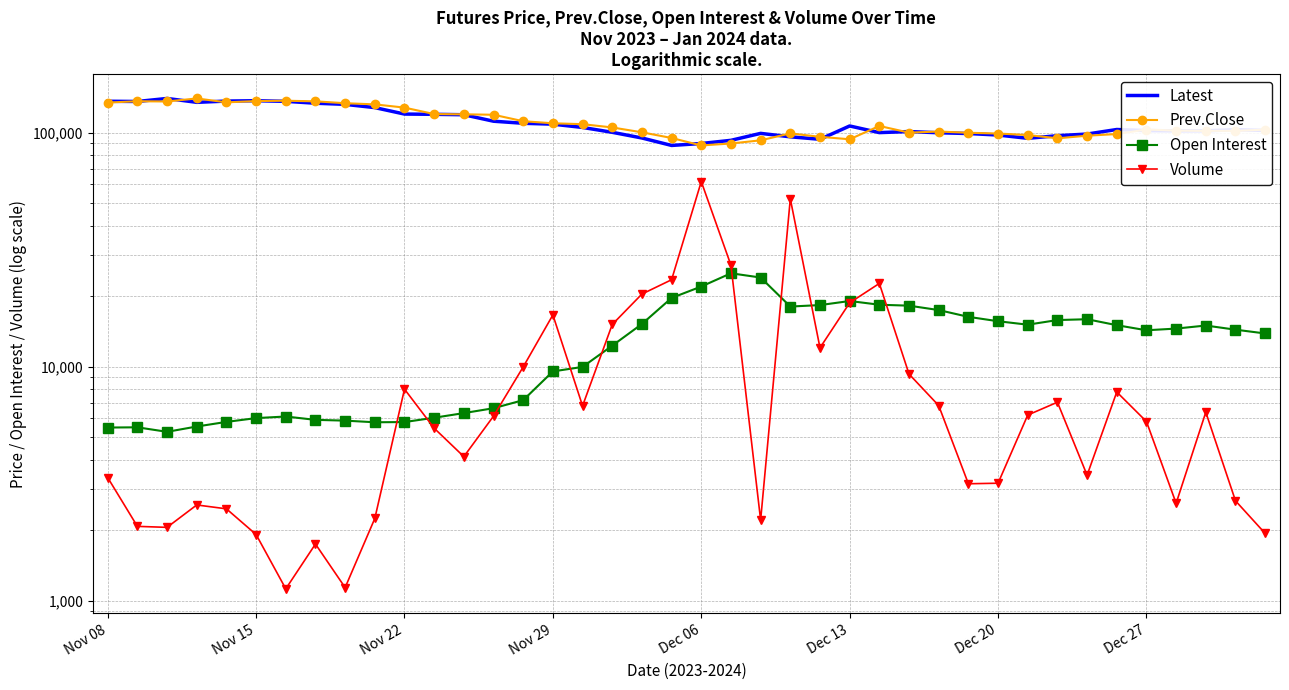

What is the value of the Latest point at the 25th from the left?

93550